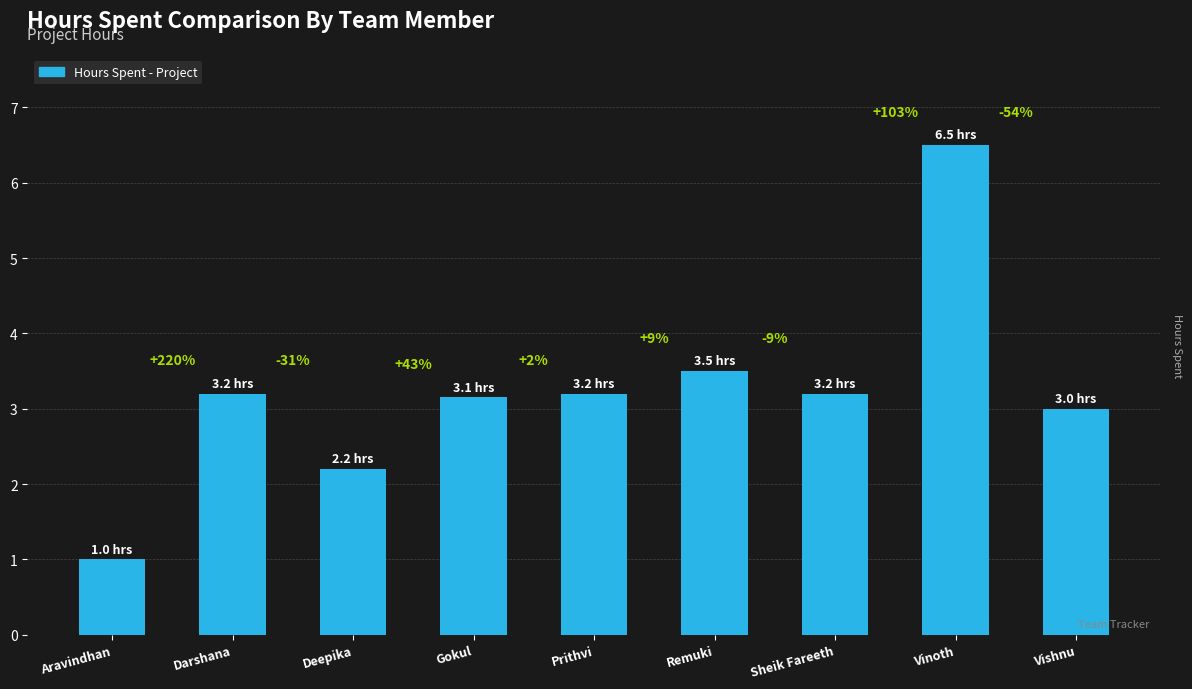

Are the bars horizontal?

No